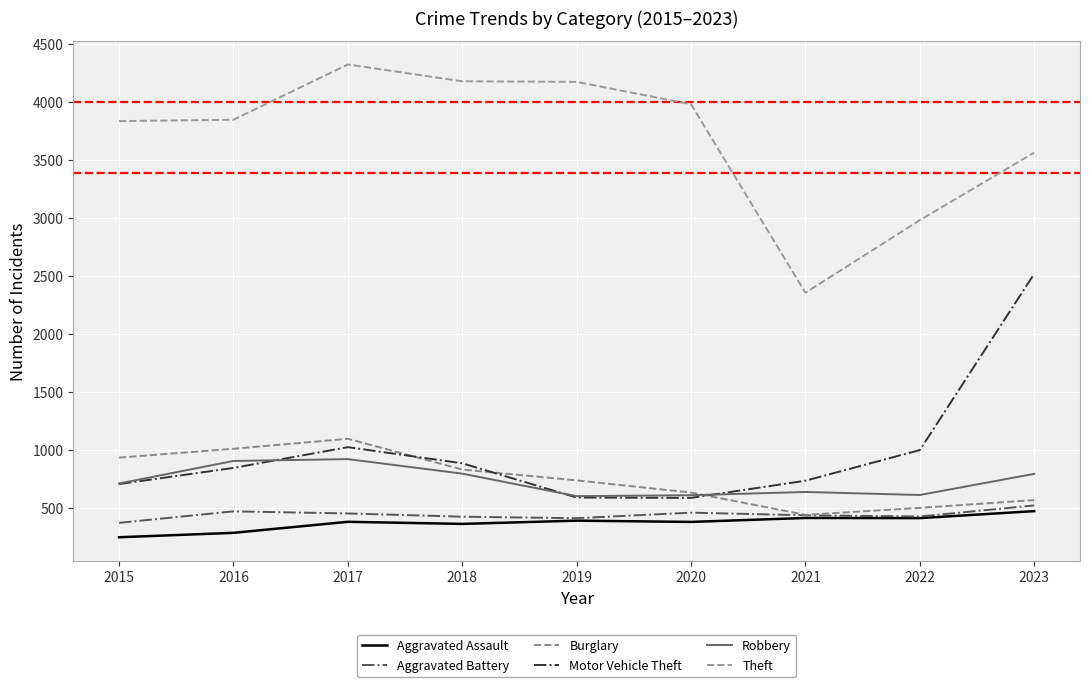

True or false: Aggravated Assault and Aggravated Battery intersect in this chart.

False